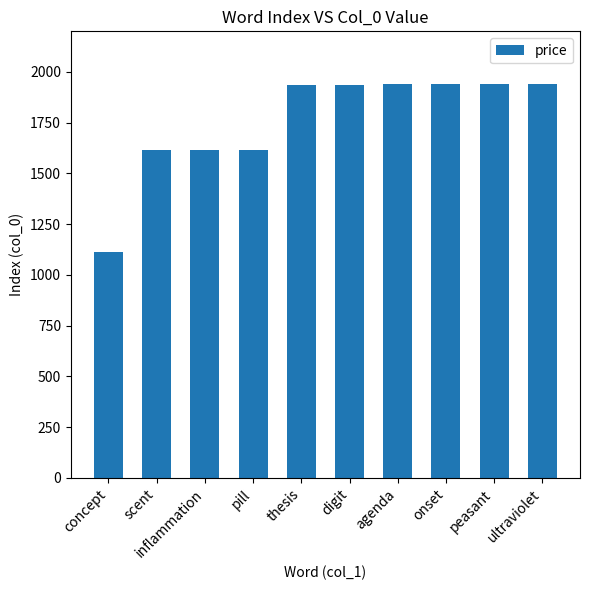

What is the value of the 1st bar from the left?

1111